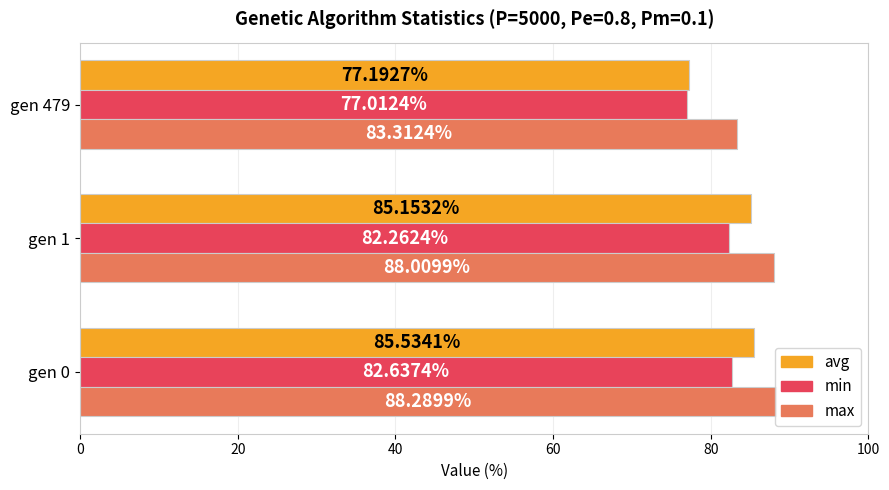

What is the average value of the max series?

86.5